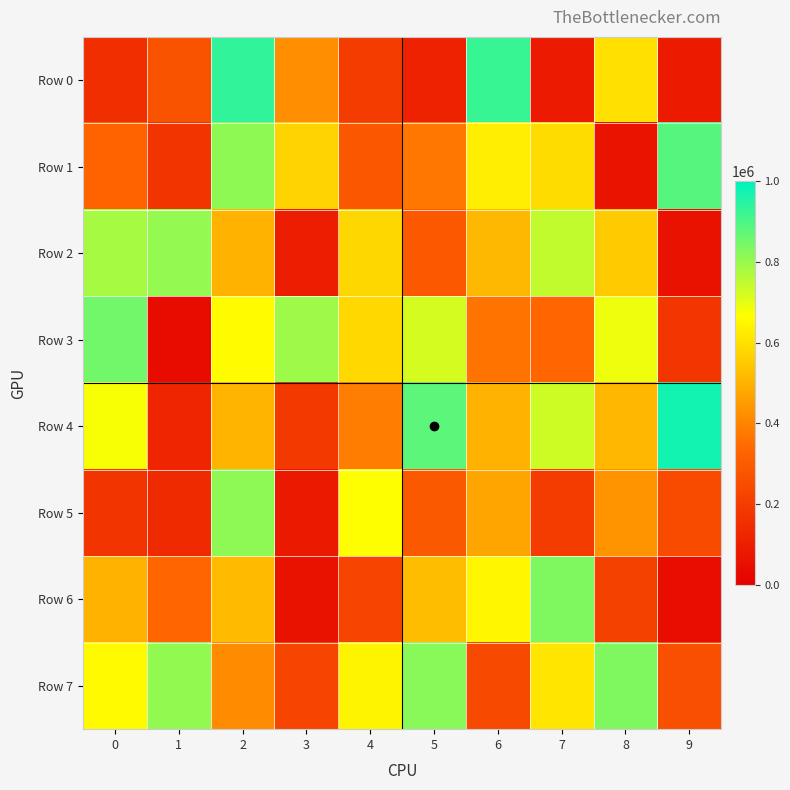

What is the difference between the highest and lowest values at 1?

765604